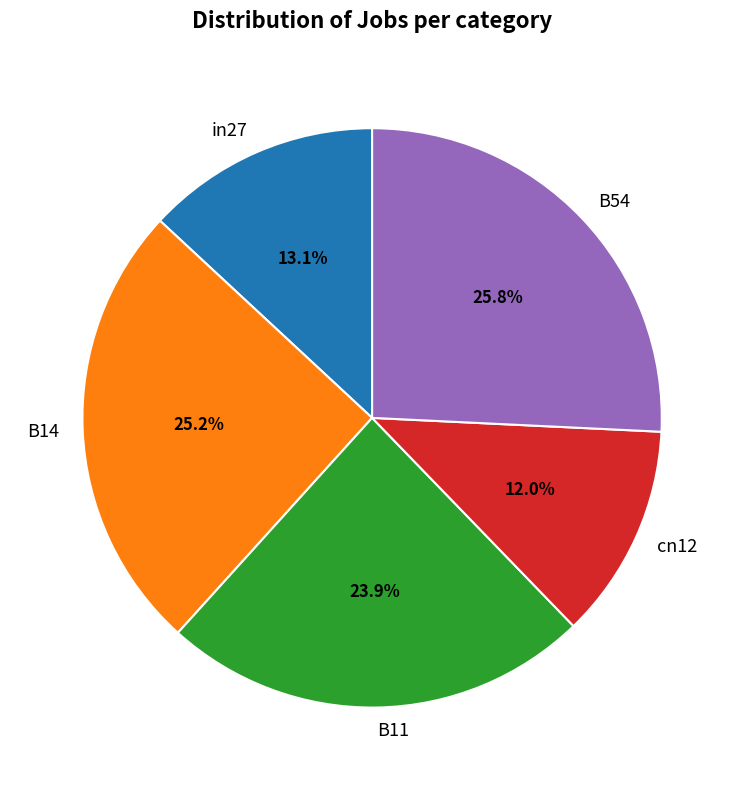

How many slices are in this pie chart?

5